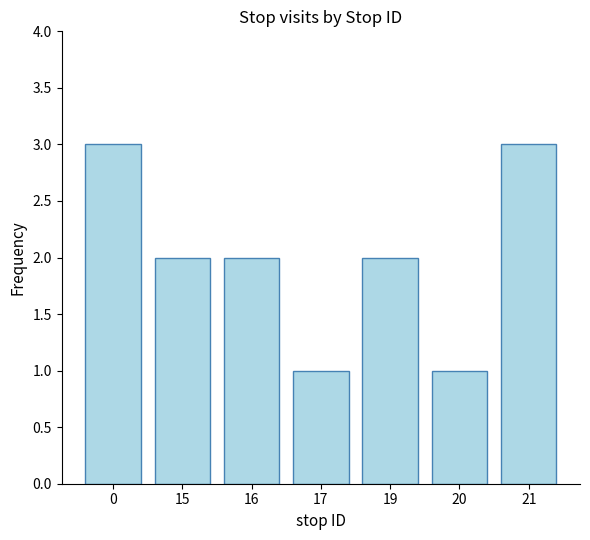

How many series are shown in this chart?

1